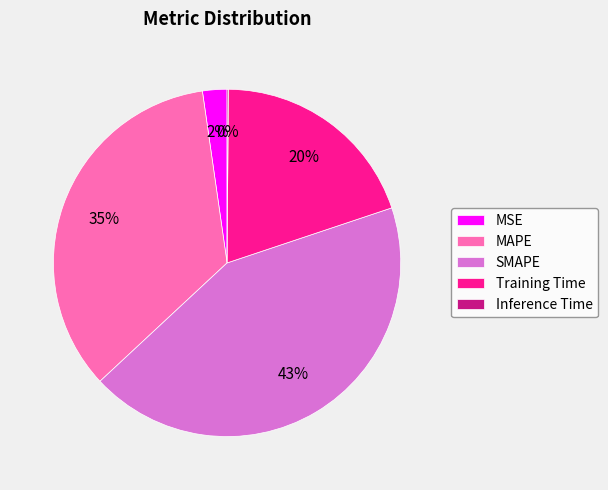

What is the largest slice in the pie chart?

SMAPE